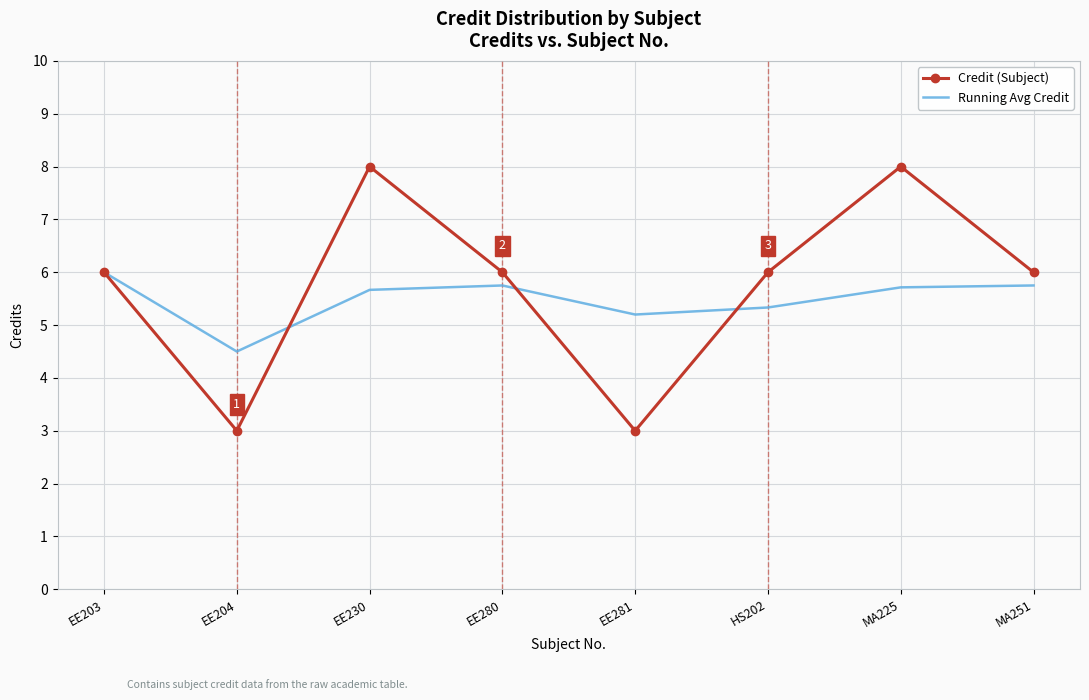

What is the minimum value for Running Avg Credit?

4.5